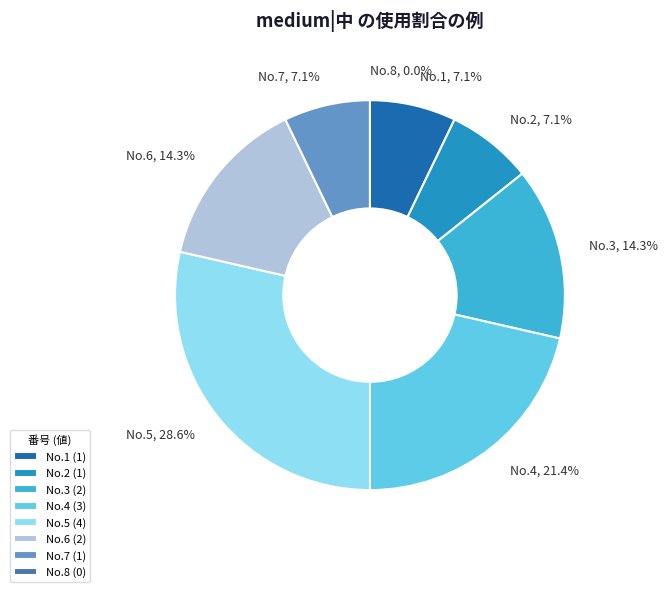

What percentage is NOT represented by 6?

85.7%